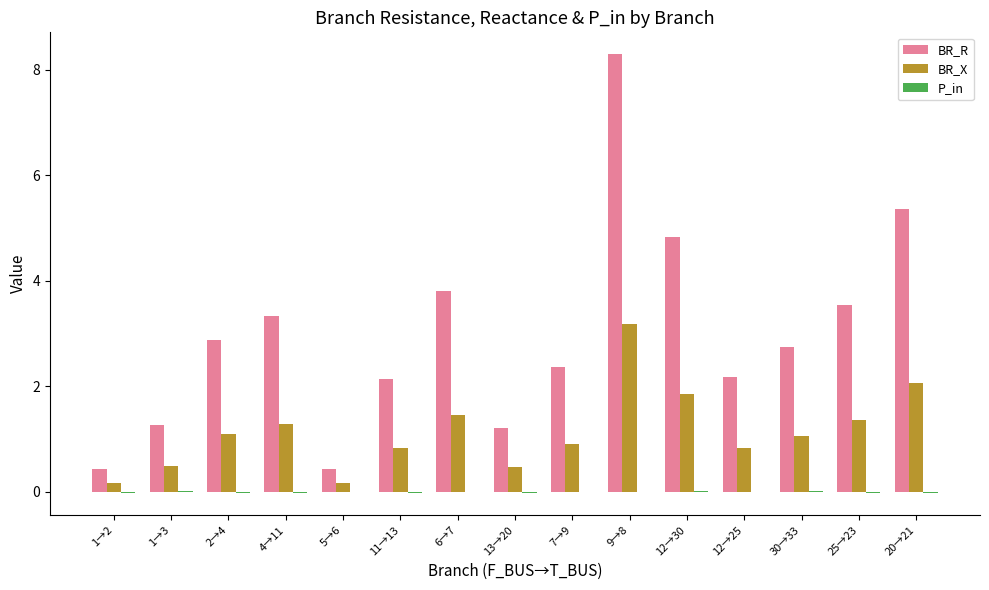

Is the value of BR_X at 30→33 greater than the value of BR_R at 5→6?

Yes